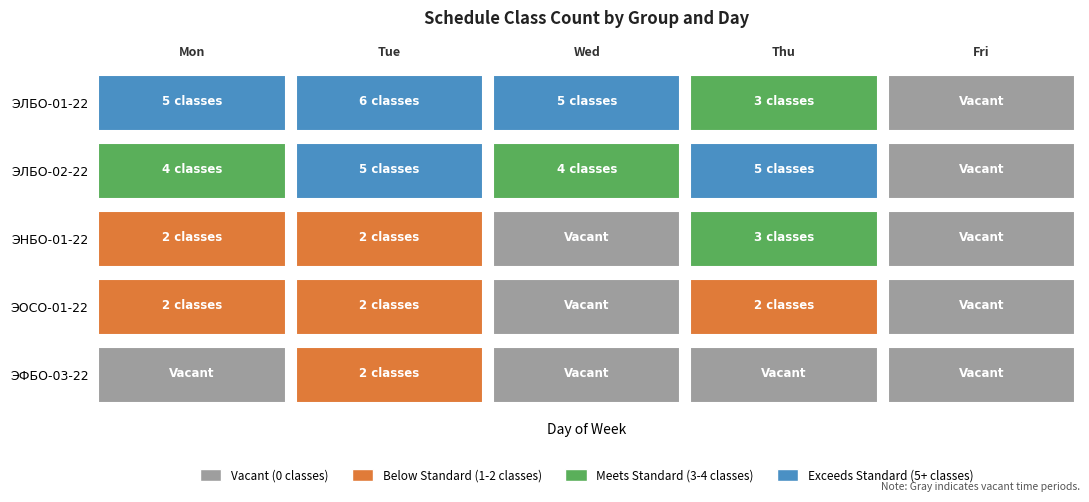

How many ЭФБО-03-22 values are between 0 and 1?

4